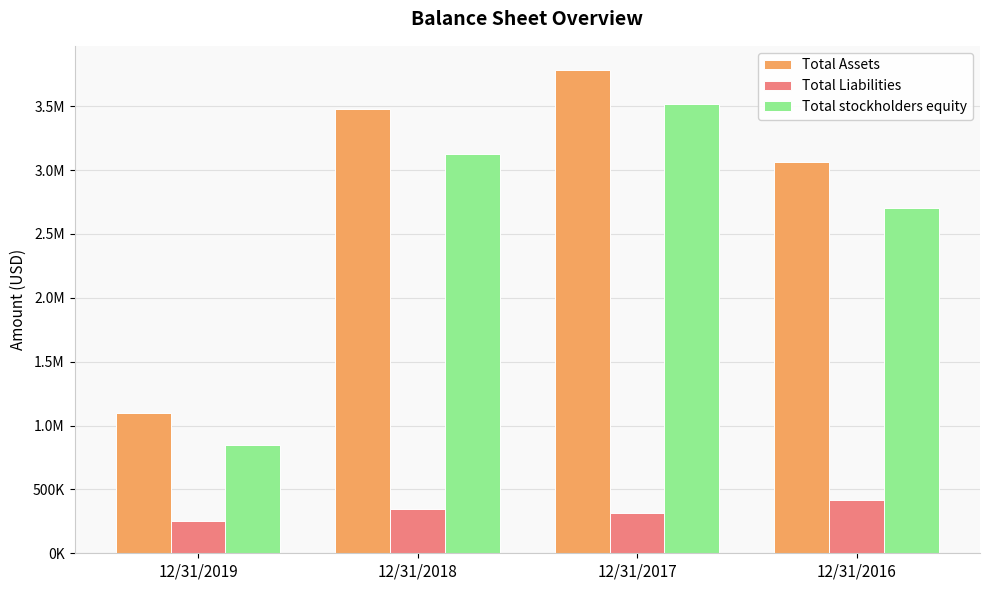

What is the maximum value for Total Assets?

3783649